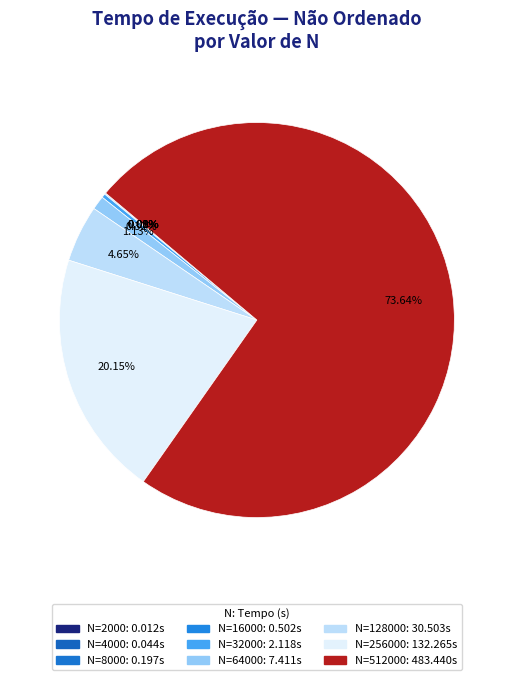

How many slices are in this pie chart?

9